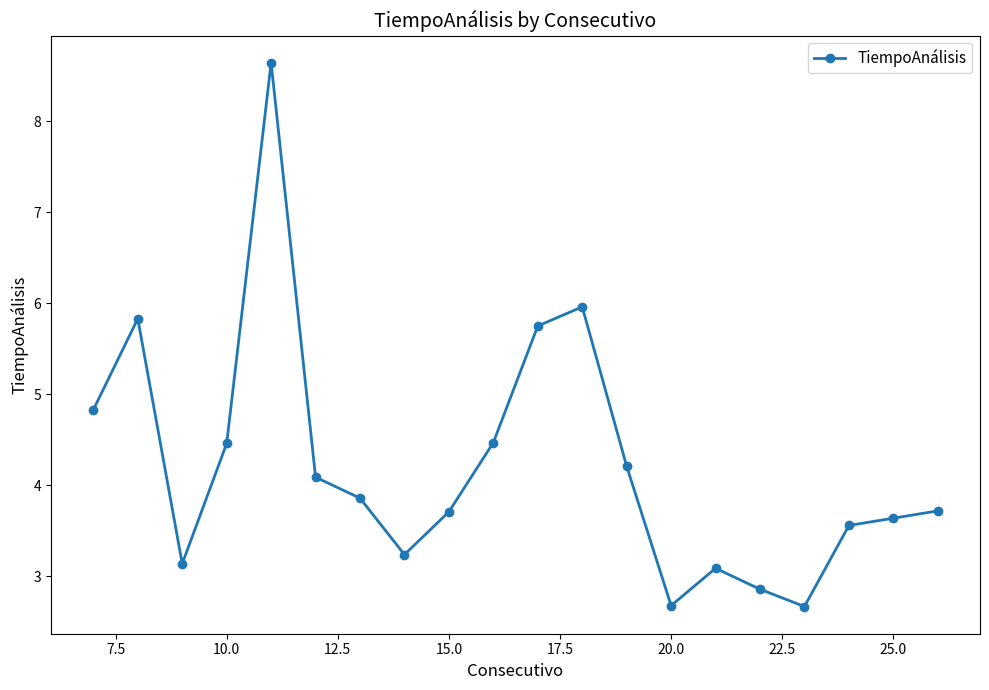

What is the smallest value displayed?

2.7